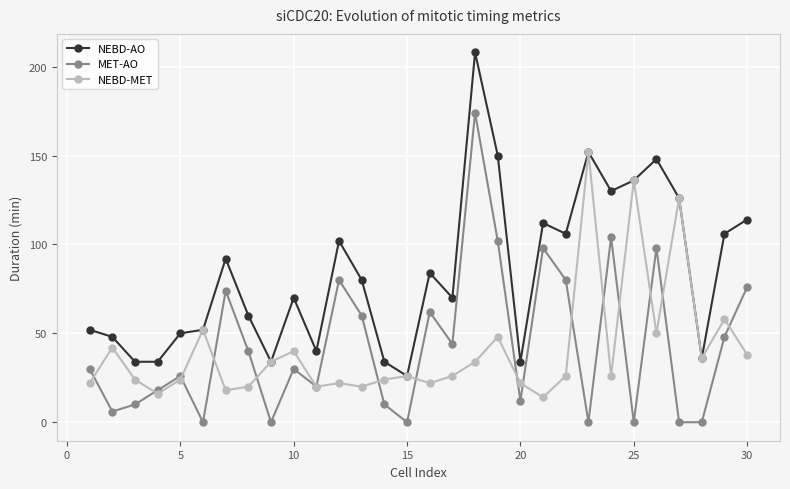

What are all the series names shown in the legend?

NEBD-AO, MET-AO, NEBD-MET